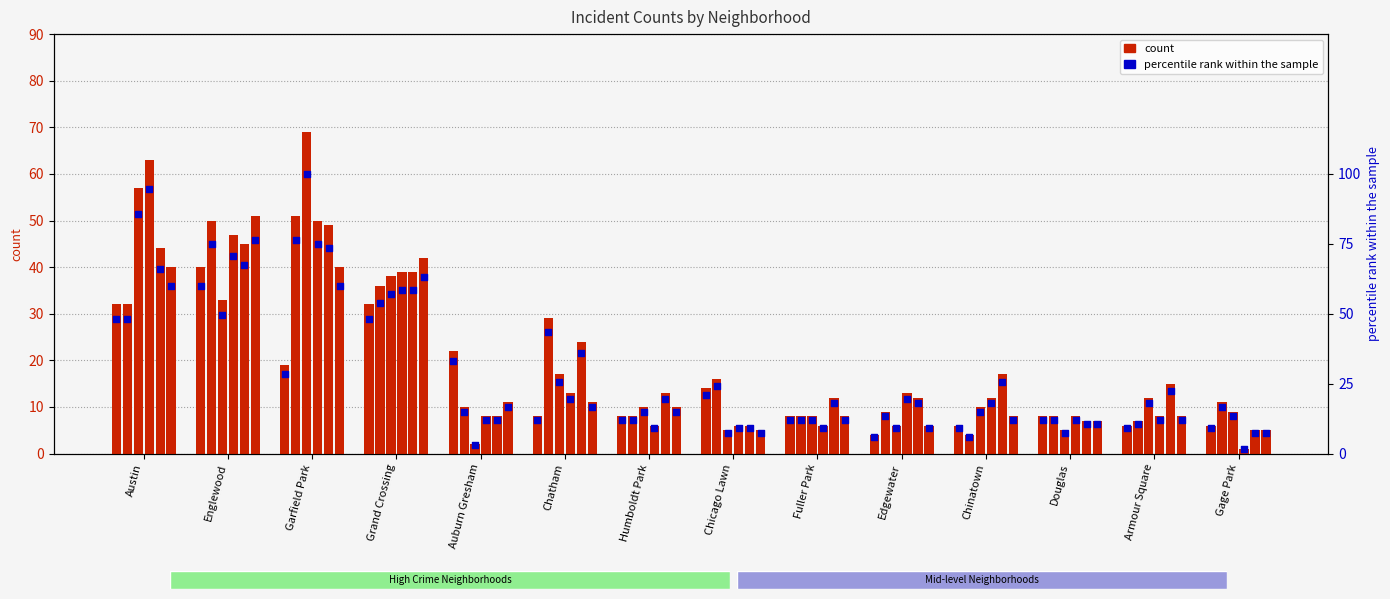

At how many categories does at least one series exceed 7?

14